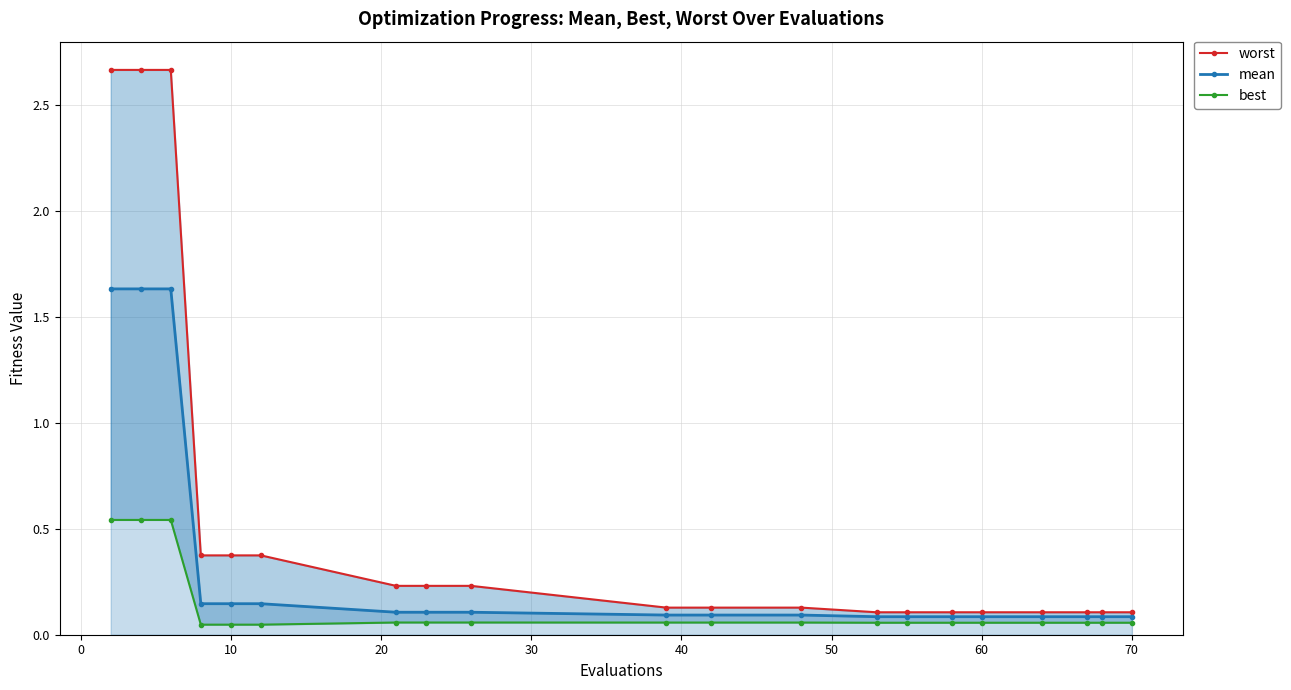

What is the average value of the best series?

0.1